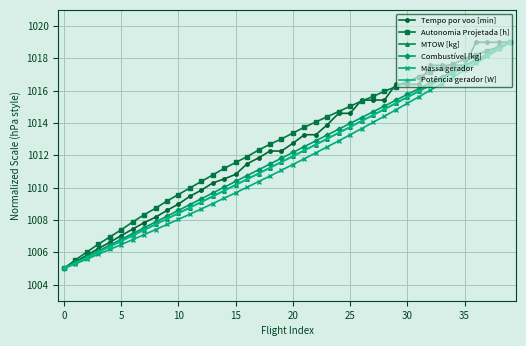

What is the difference between the maximum and minimum values in the Autonomia Projetada [h] series?

14.0